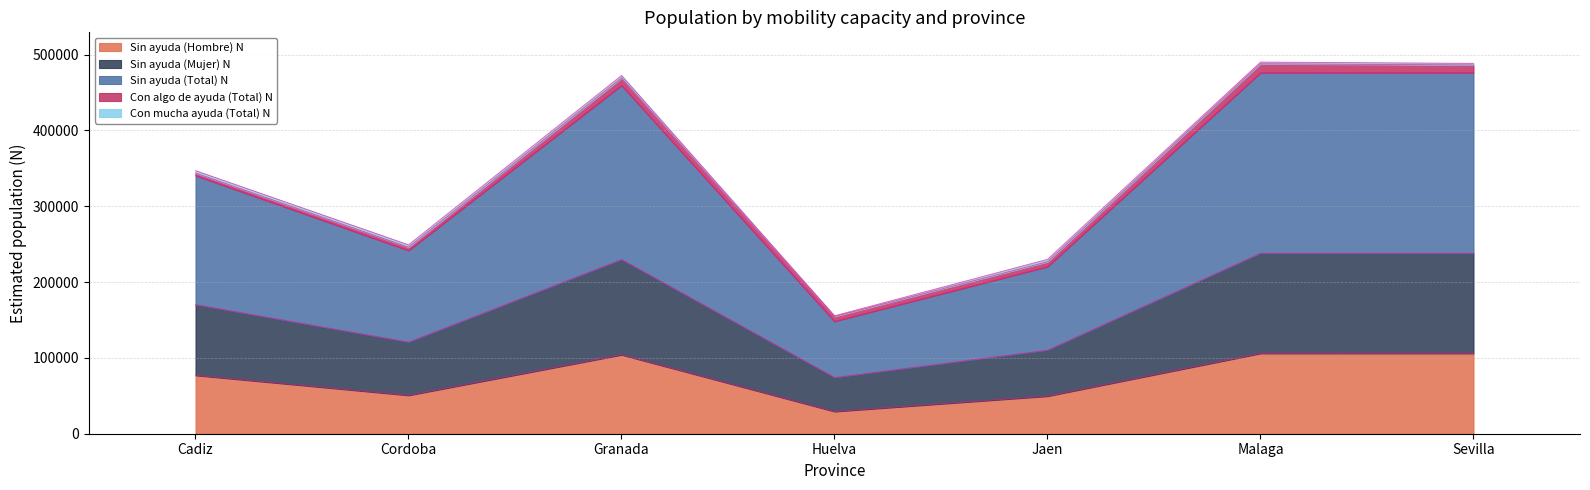

What is the maximum value for Sin ayuda (Hombre) N?

105982